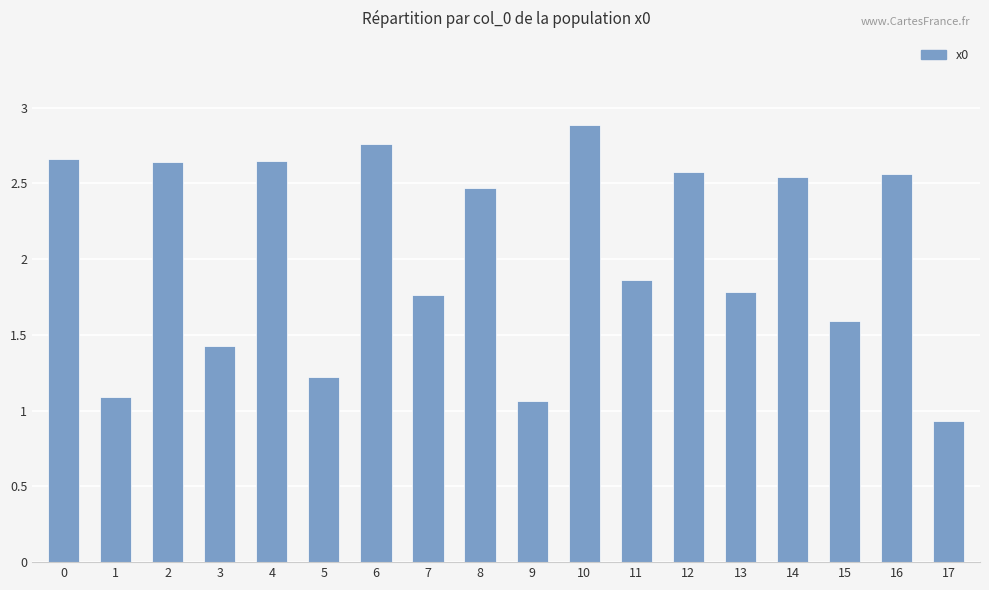

What is the sum of the values at 10 and 1?

4.0